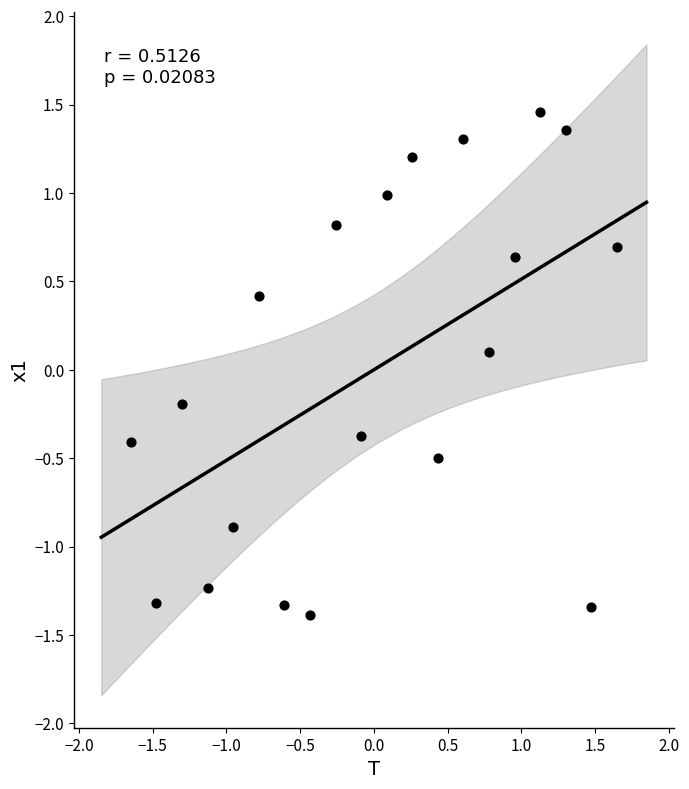

What is the range of X values (max minus min)?

3.3